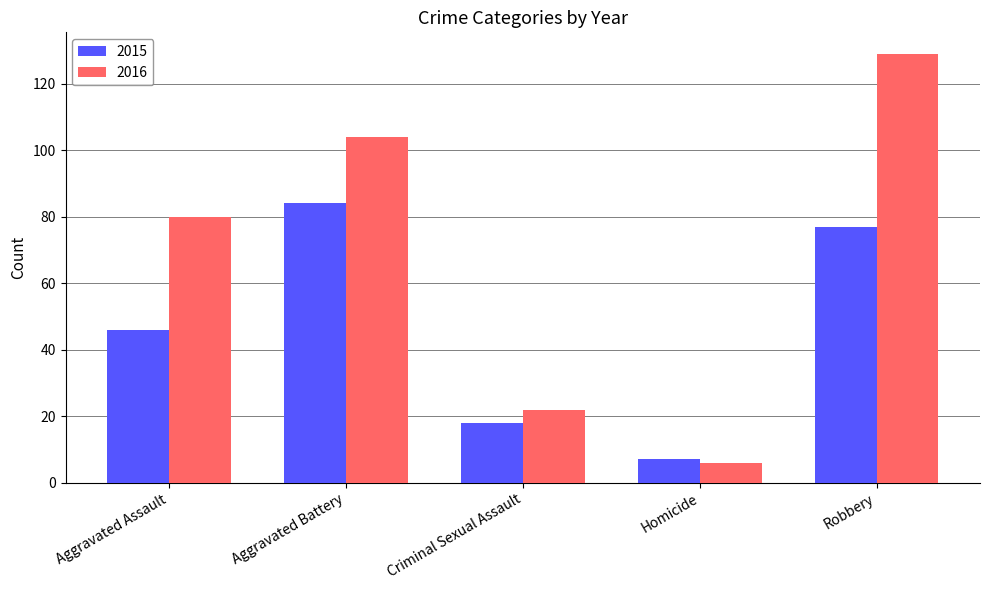

List the series in order of their overall mean, lowest first.

2015, 2016